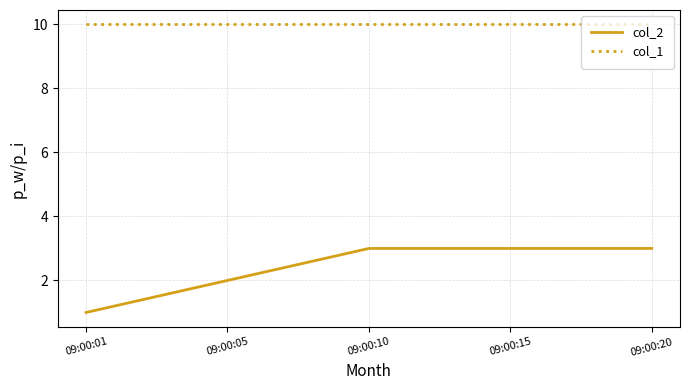

List the series in order of their overall mean, lowest first.

col_2, col_1